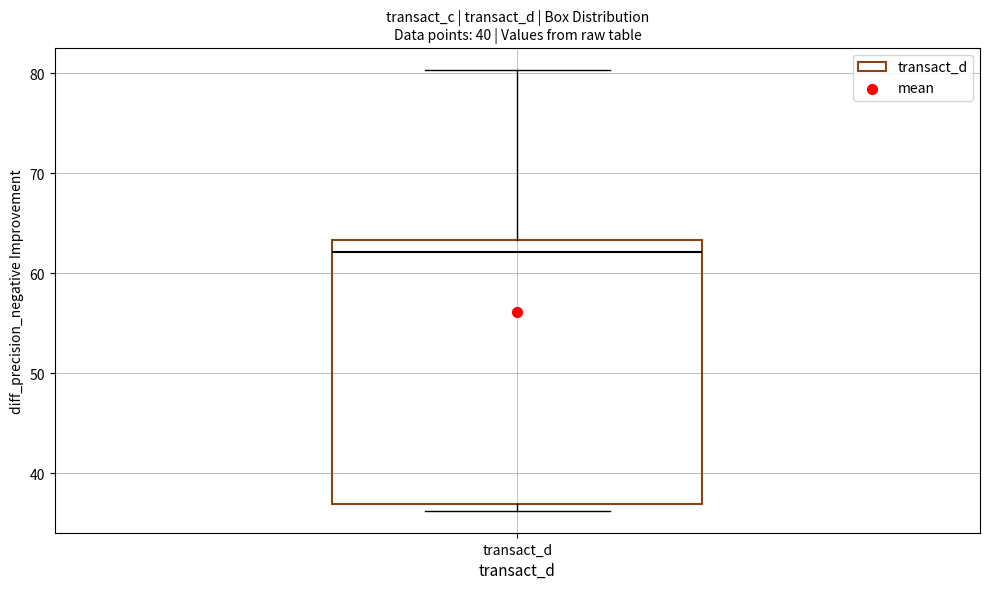

Transcribe this box plot: give where the median line is, the range the box spans, and where the two whiskers end, as read against the y-axis. The values are not printed on the chart, so give them approximately, as read against the axis.

median 62, box 37 to 63, whiskers 36 to 80